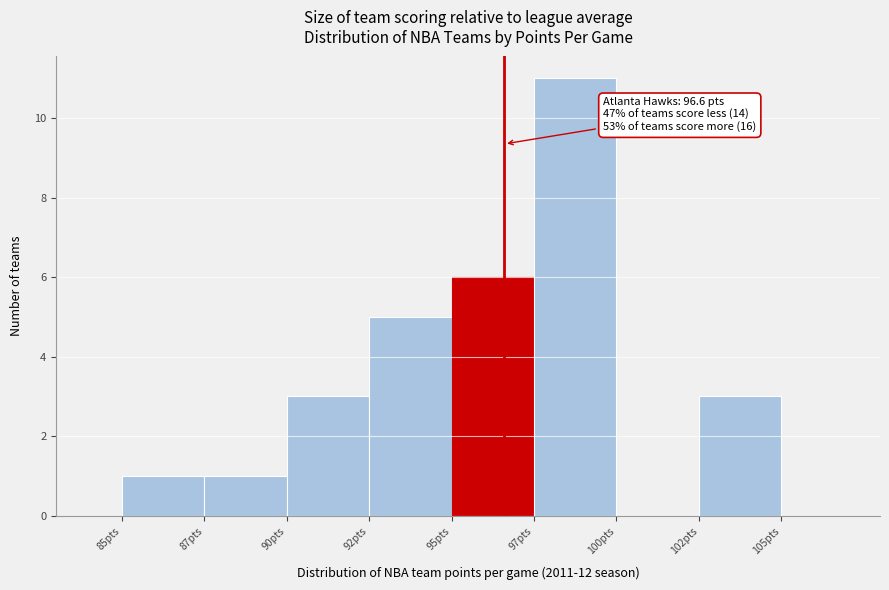

What is the maximum value shown in the chart?

11